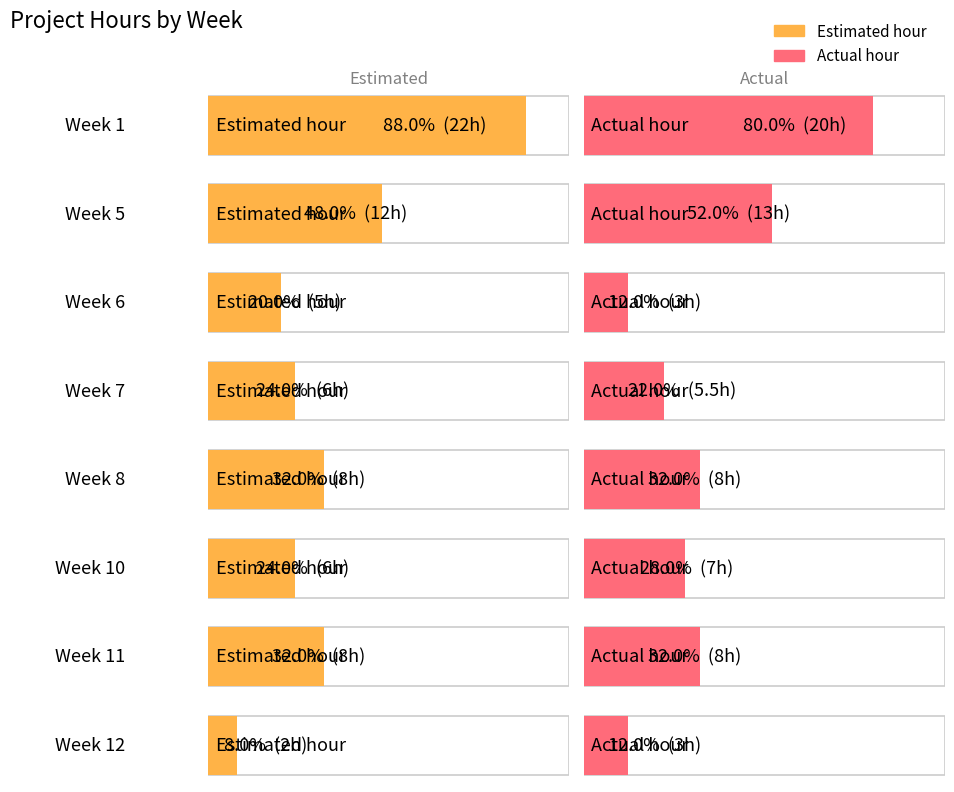

How many bars are there in total?

16